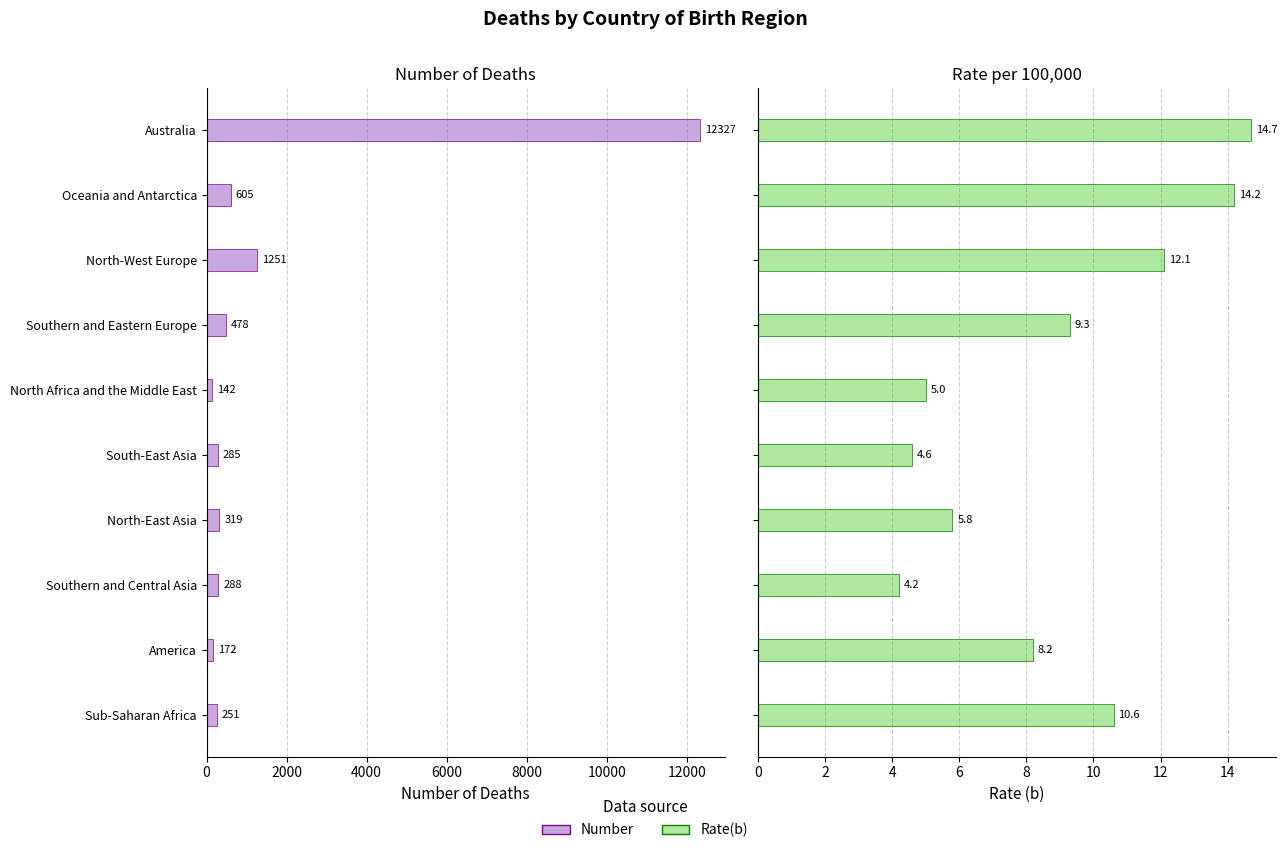

The value of Number at Oceania and Antarctica is 1082.4. True or false?

False